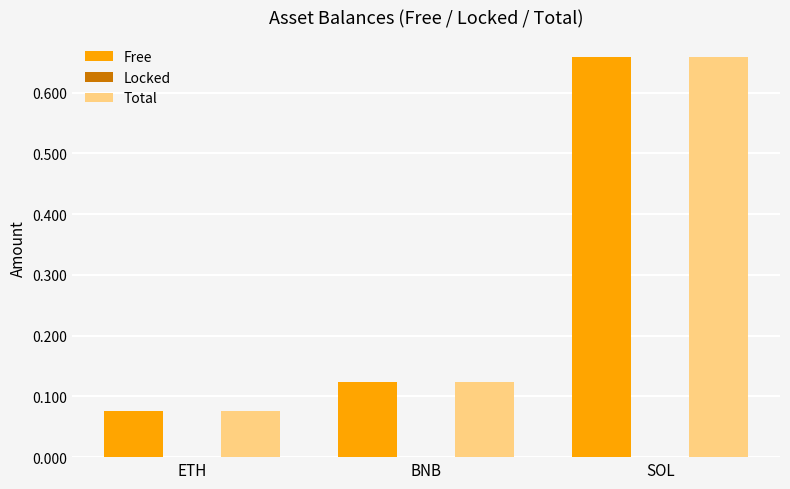

The Total series shows 0.2 at BNB. True or false?

False